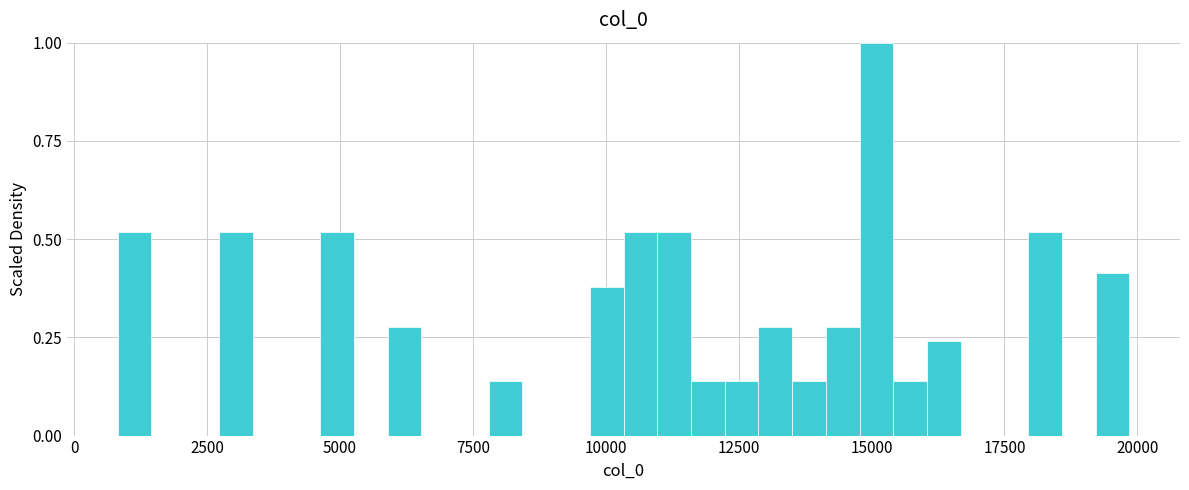

Around what value on the x-axis is the tallest bar? Give the approximate position of its centre, as read against the axis.

15000